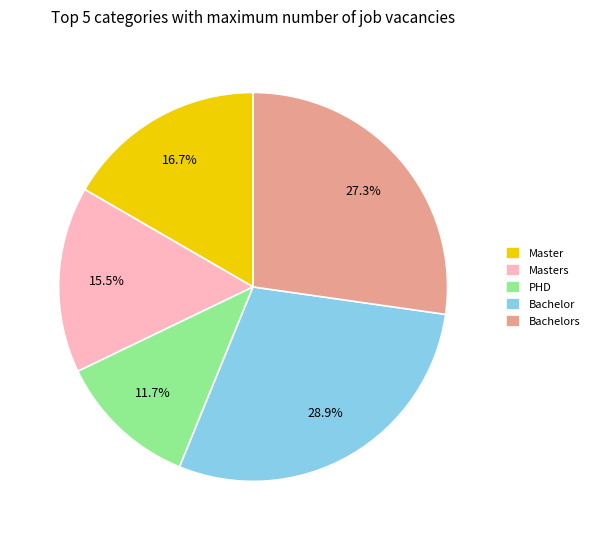

To the nearest percent, what percentage of the pie is Bachelor?

29%